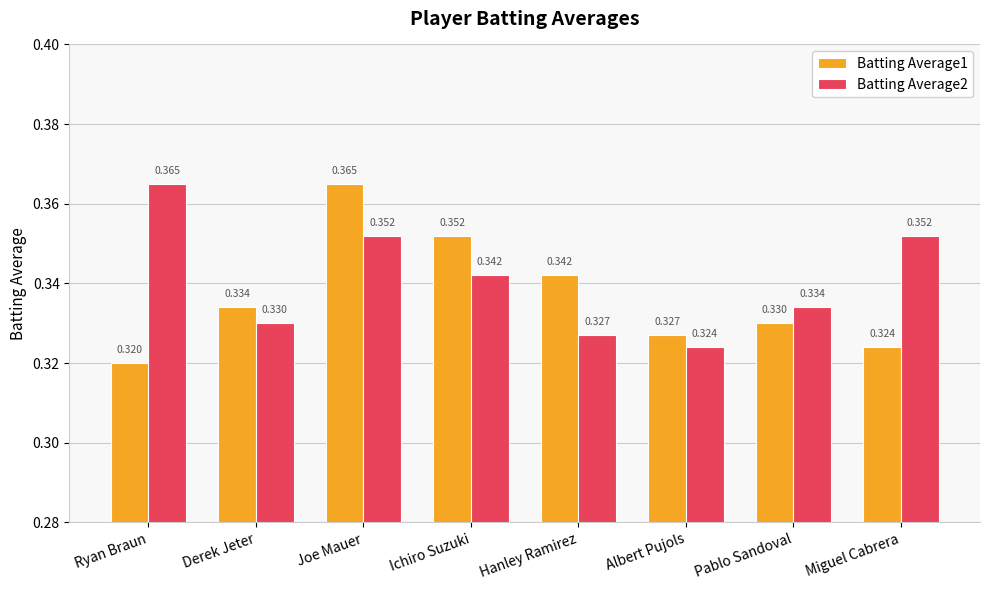

Rank the categories by Batting Average1 value from lowest to highest.

Ryan Braun, Miguel Cabrera, Albert Pujols, Pablo Sandoval, Derek Jeter, Hanley Ramirez, Ichiro Suzuki, Joe Mauer